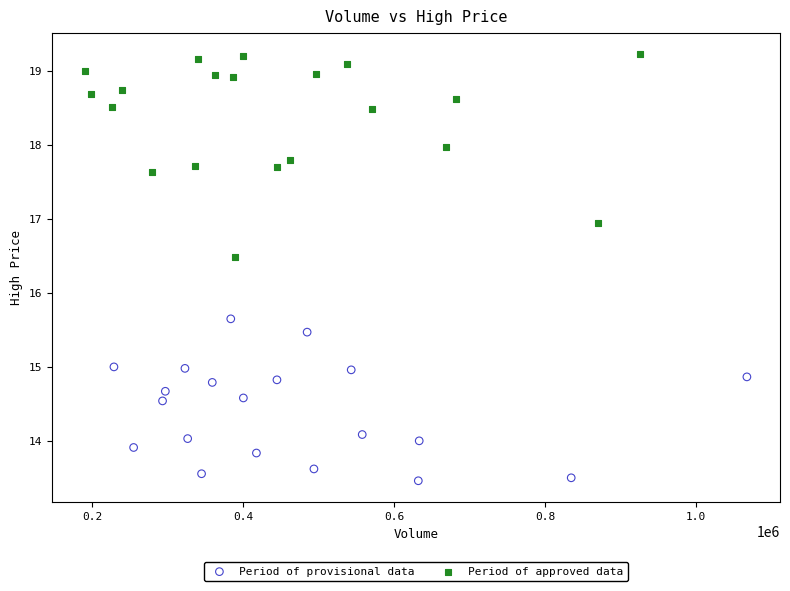

Which series has the widest spread of Y values?

Period of approved data